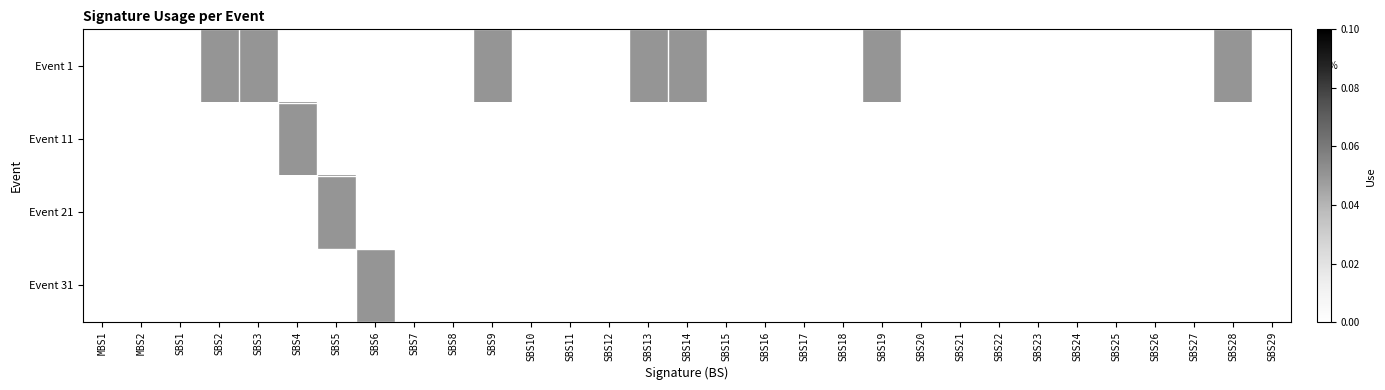

At how many categories does at least one series exceed 0?

10